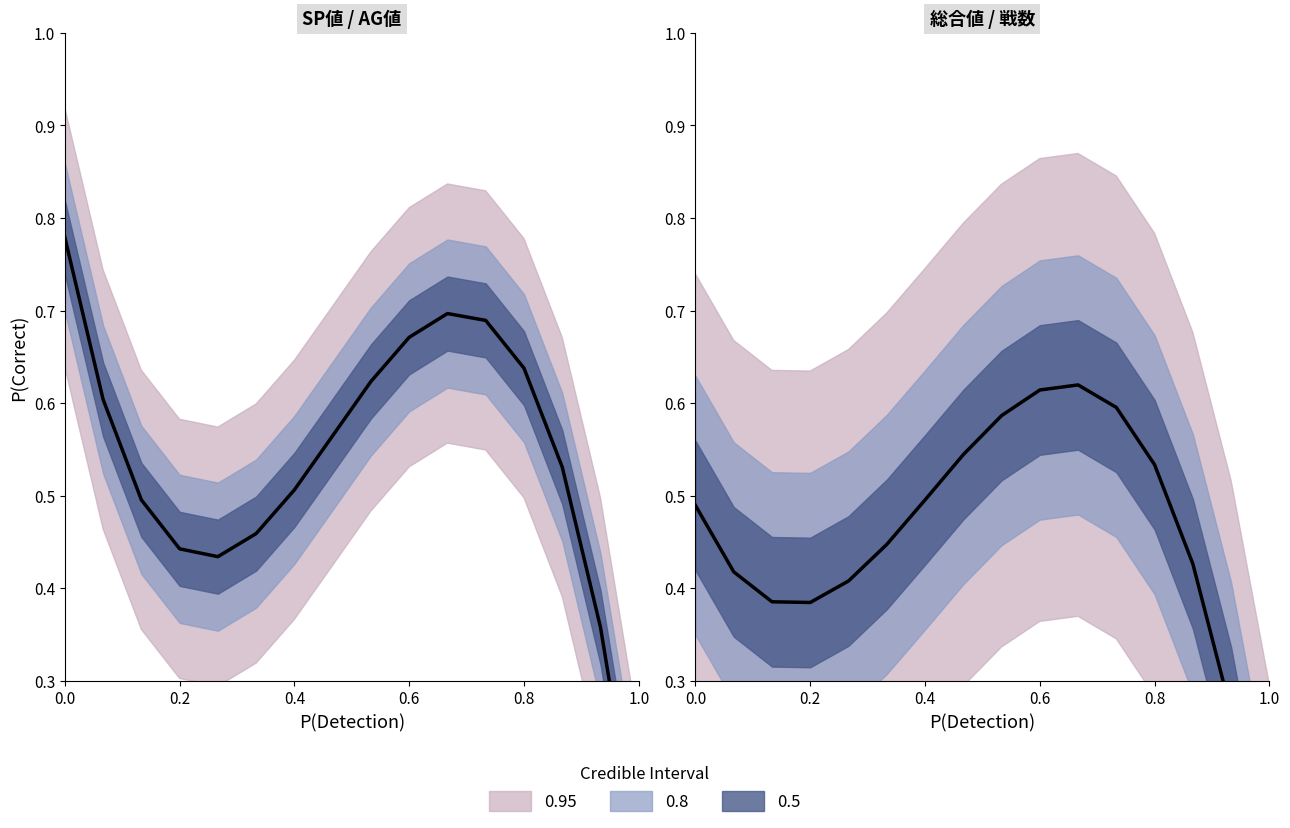

True or false: SP値 (fit) and 総合値 (fit) cross at least once.

False